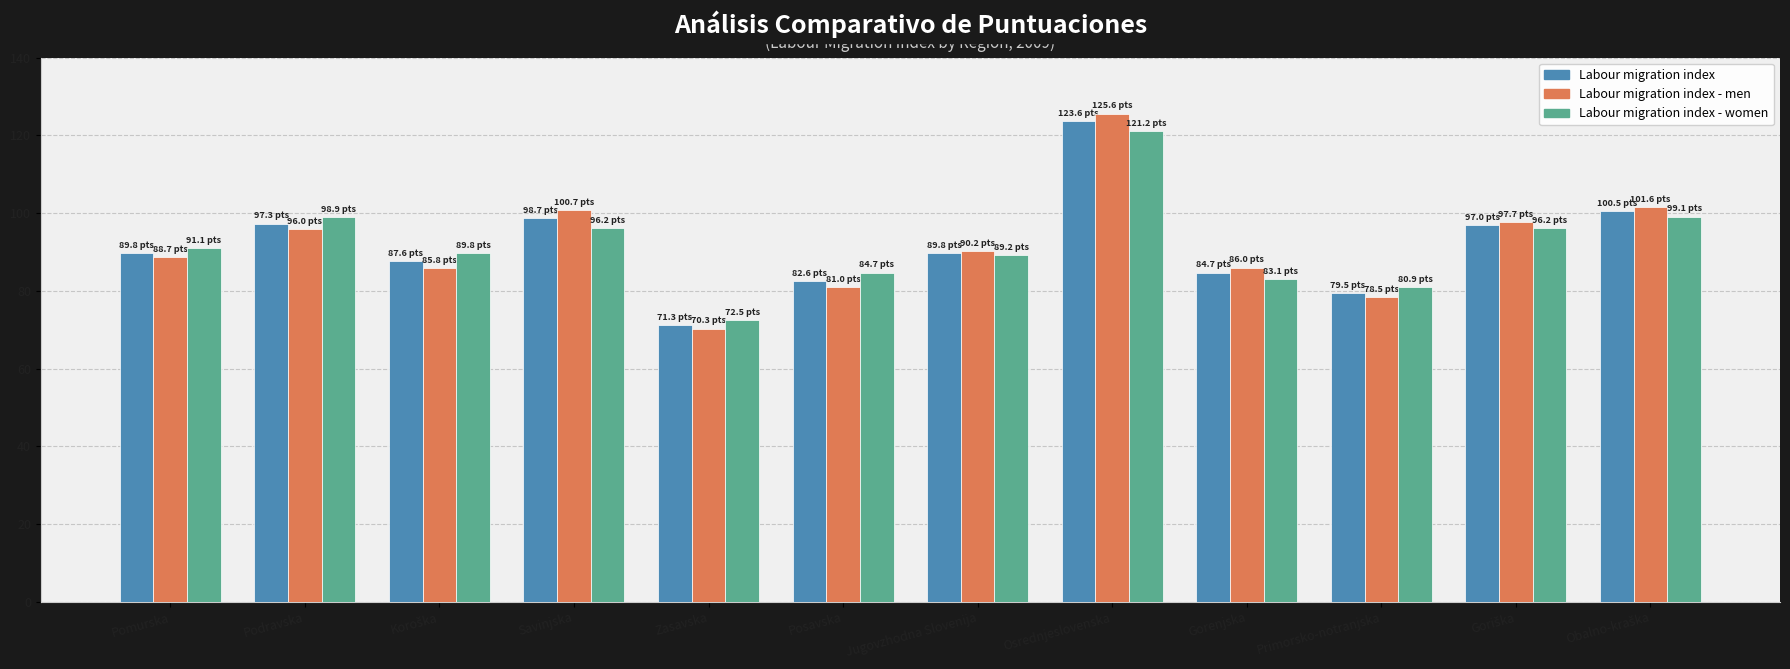

The Labour migration index - women series shows 96.2 at Savinjska. True or false?

True